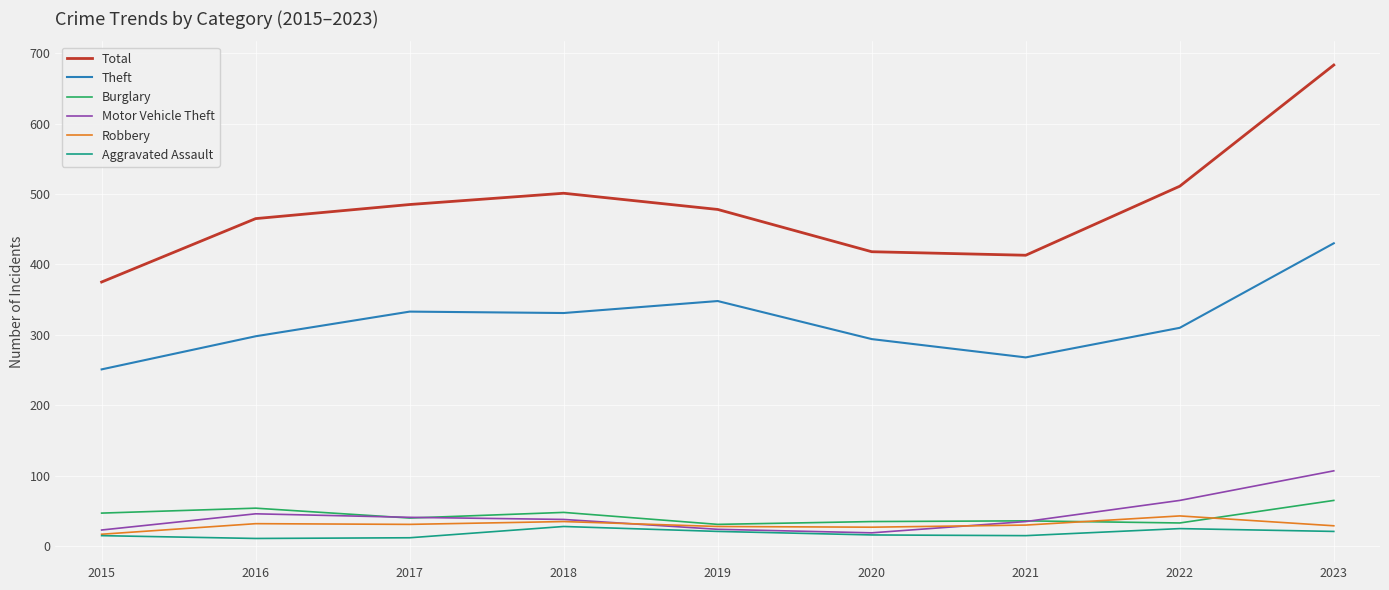

Which category has the lowest value in the Theft series?

2015